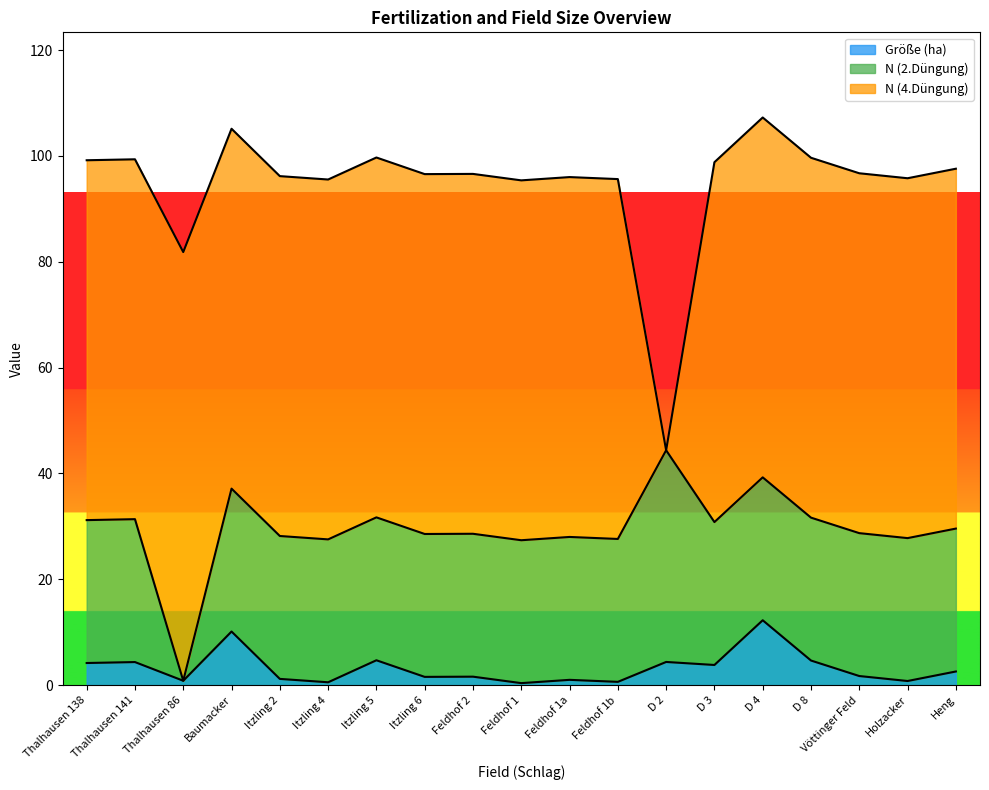

Reading left to right, list all the values displayed in this chart.

Größe (ha): 4.2	4.4	0.8	10.1	1.2	0.6	4.7	1.6	1.6	0.4	1.0	0.6	4.4	3.8	12.3	4.7	1.7	0.8	2.6
N (2.Düngung): 27.0	27.0	0.0	27.0	27.0	27.0	27.0	27.0	27.0	27.0	27.0	27.0	40.0	27.0	27.0	27.0	27.0	27.0	27.0
N (4.Düngung): 68.0	68.0	81.0	68.0	68.0	68.0	68.0	68.0	68.0	68.0	68.0	68.0	0.0	68.0	68.0	68.0	68.0	68.0	68.0